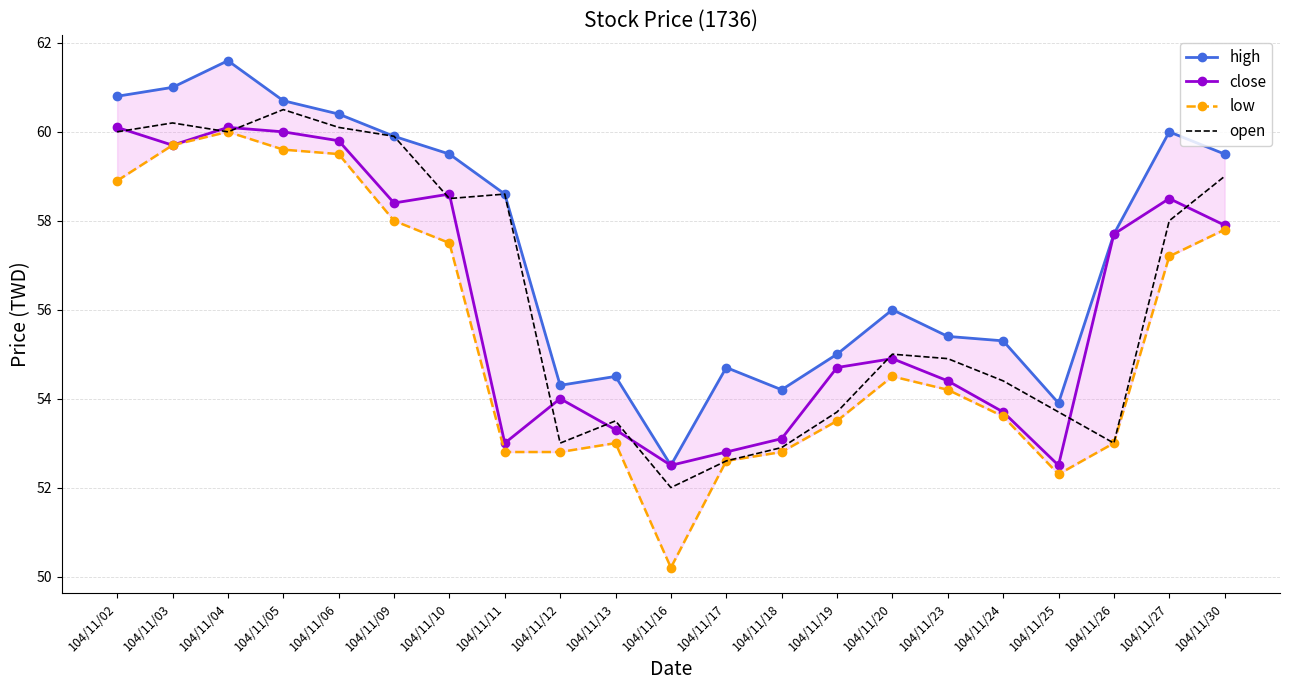

How many data points in high are above 57?

11